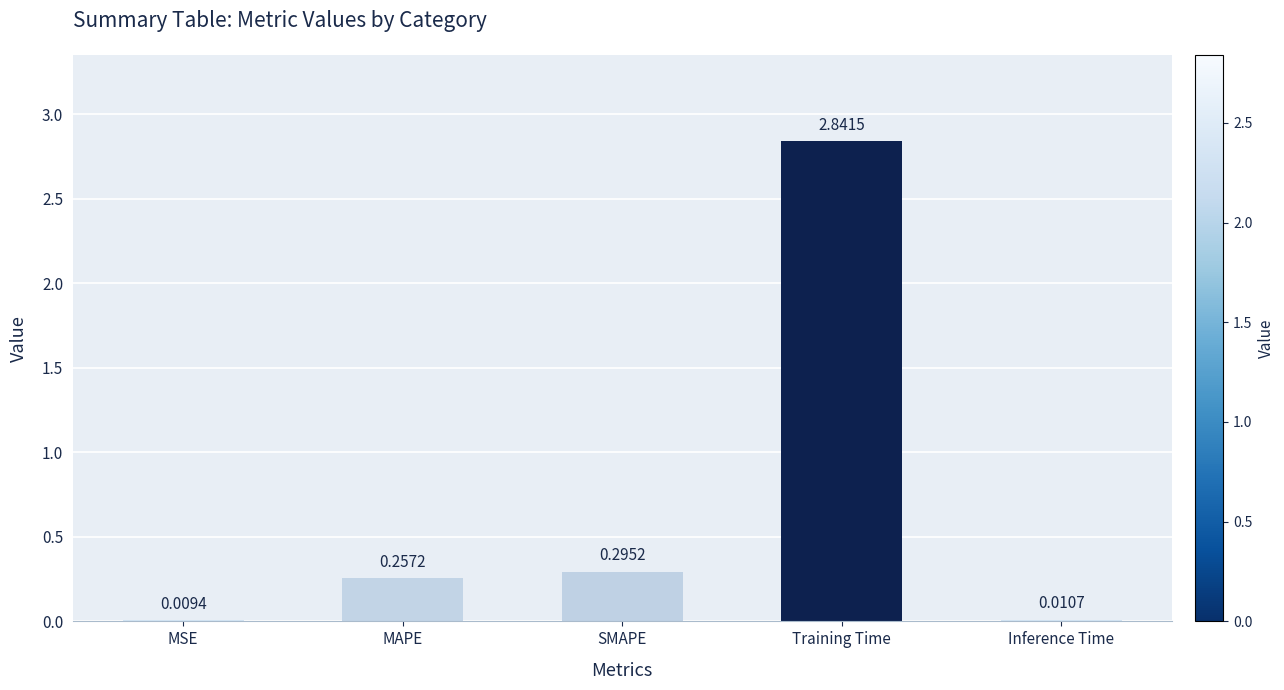

At which category does the chart reach its peak across all series?

Training Time